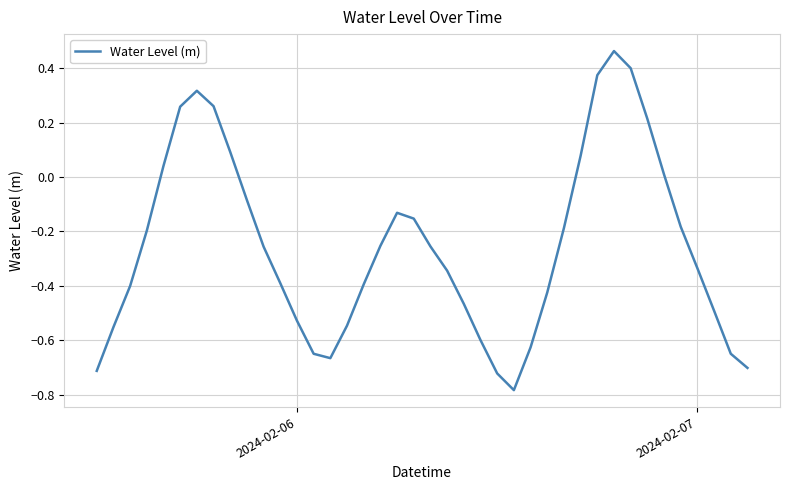

How many values are above zero?

11